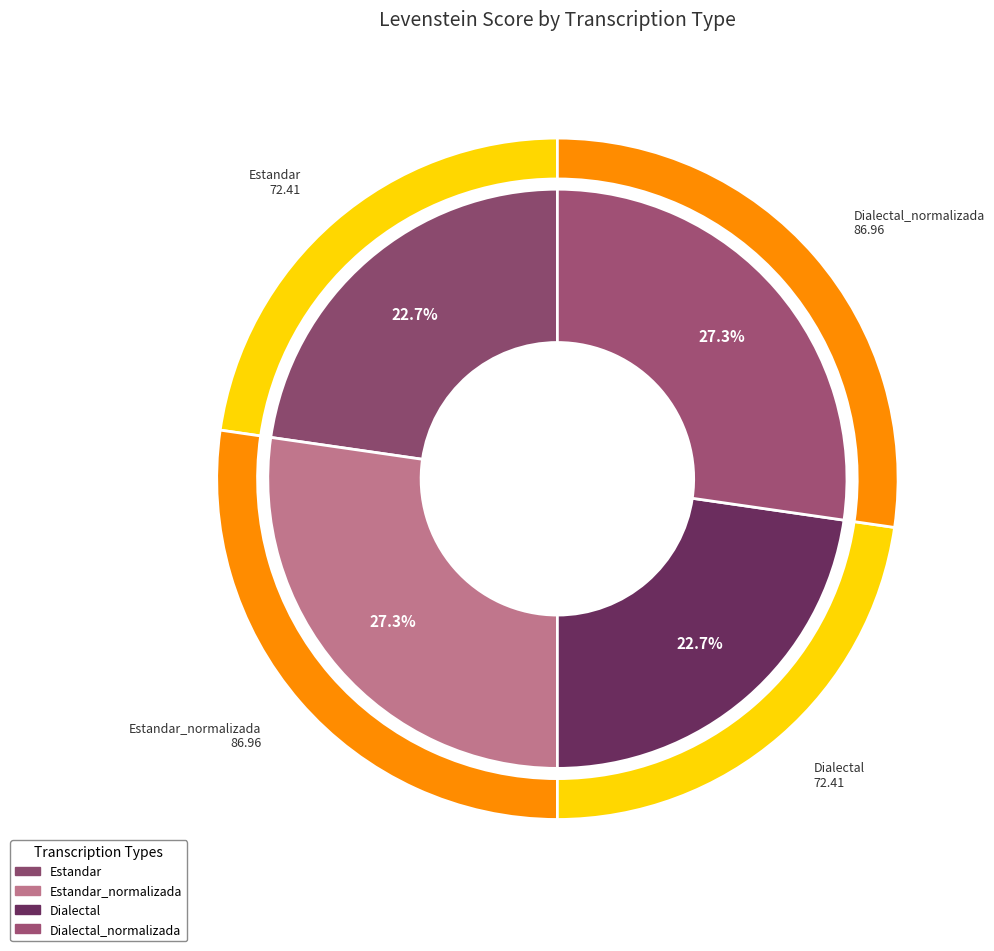

To the nearest percent, what is the difference between the largest and smallest slice percentages?

5%